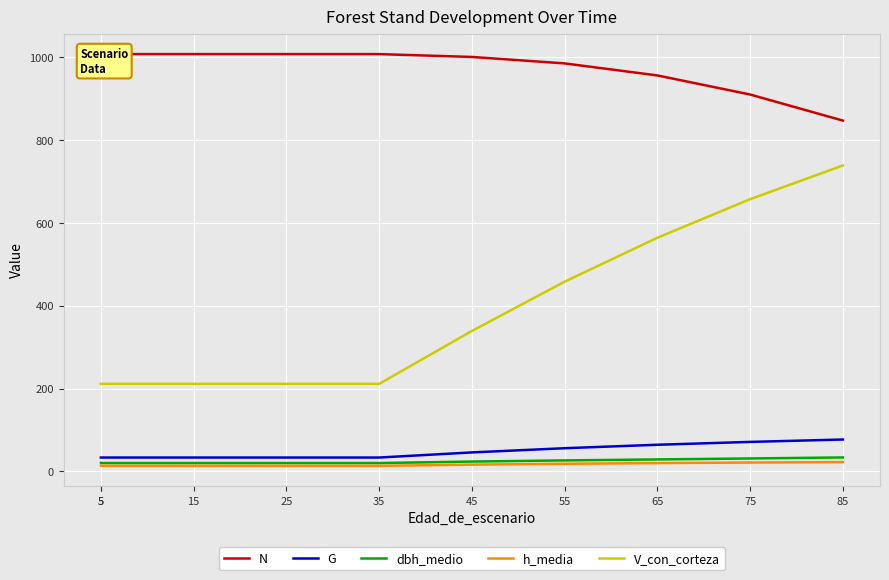

True or false: N has a value of 1568.1 at 35.

False